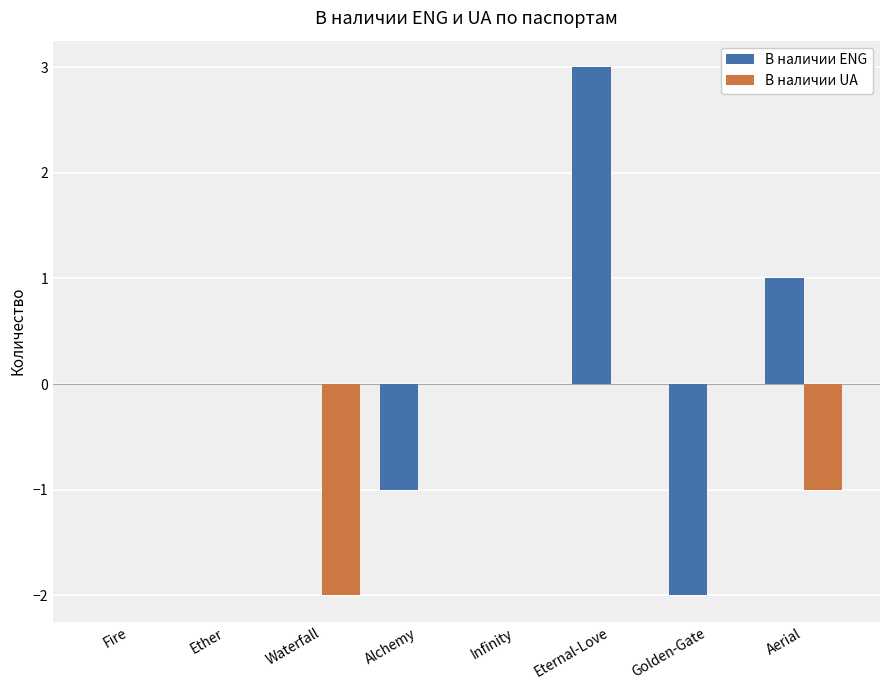

Which series changed the most between Eternal-Love and Golden-Gate?

В наличии ENG